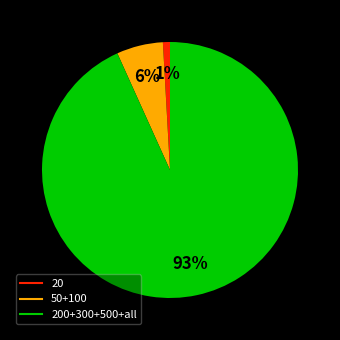

Does any single category account for the majority?

Yes